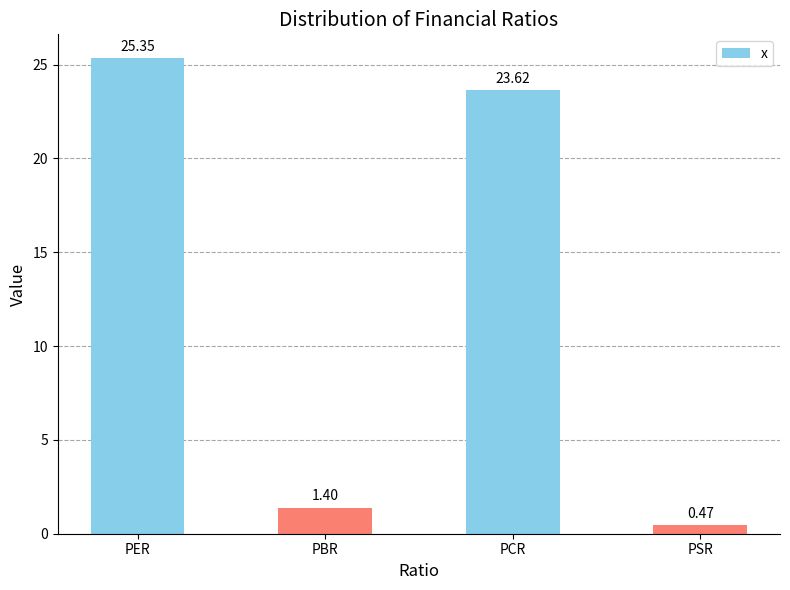

What value does the data have at PER?

25.3